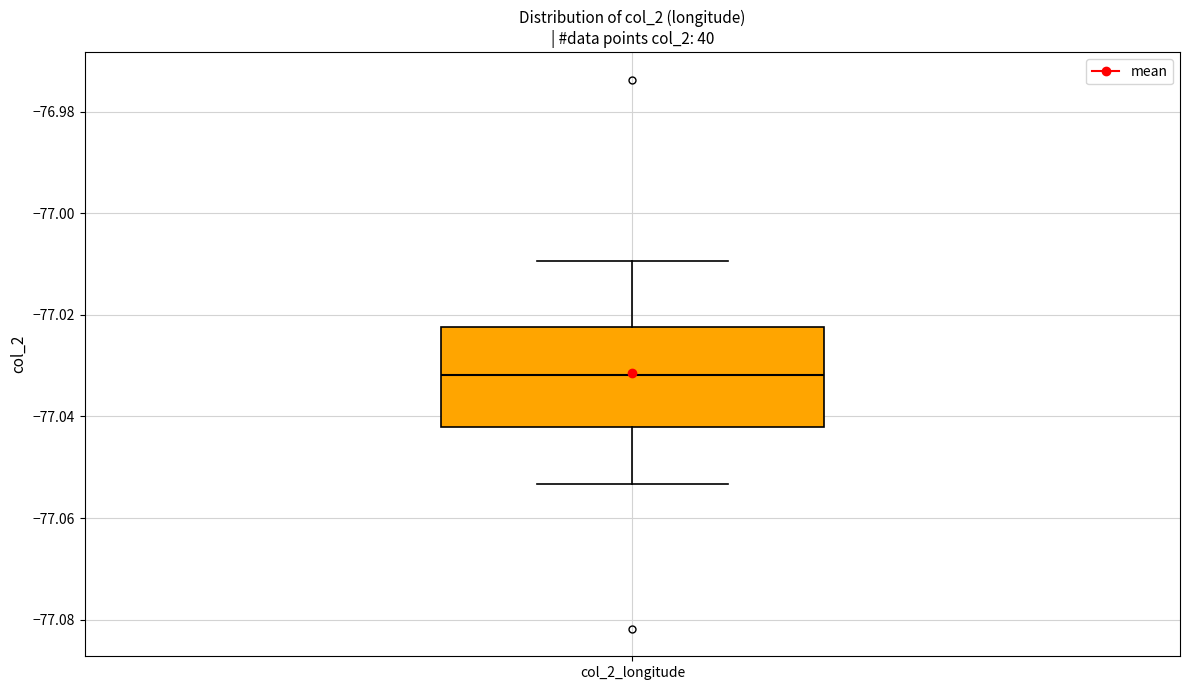

Transcribe this box plot: give where the median line is, the range the box spans, and where the two whiskers end, as read against the y-axis. The values are not printed on the chart, so give them approximately, as read against the axis.

median -77.032, box -77.042 to -77.022, whiskers -77.054 to -77.010